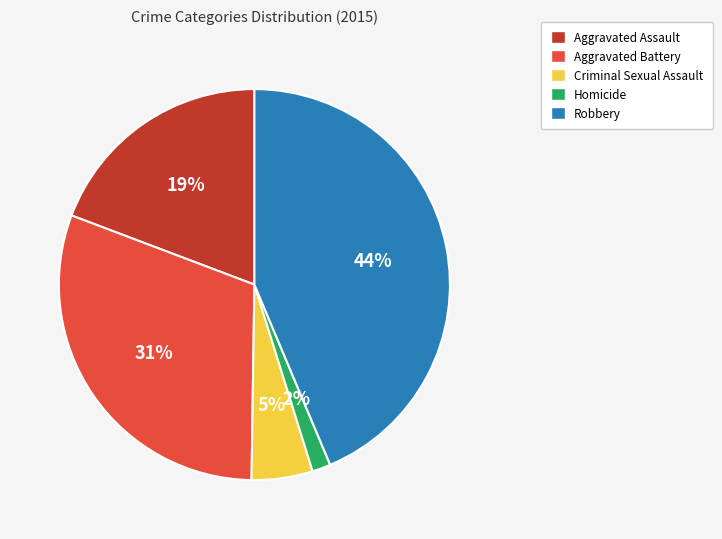

Does Robbery represent more than half of the total?

No